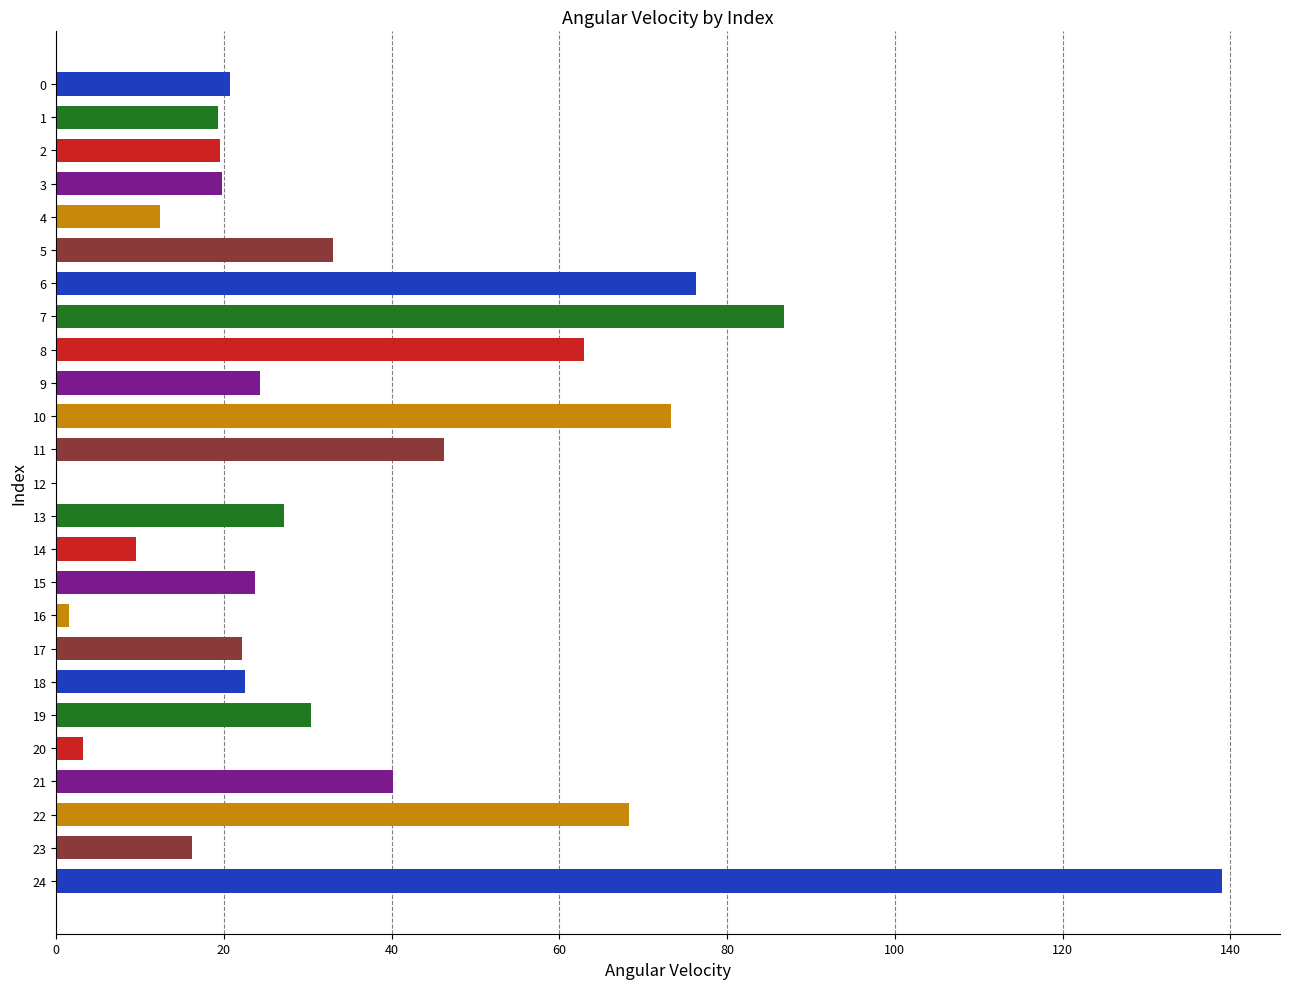

Approximately how many times larger is the value at 7 compared to 19?

2.9